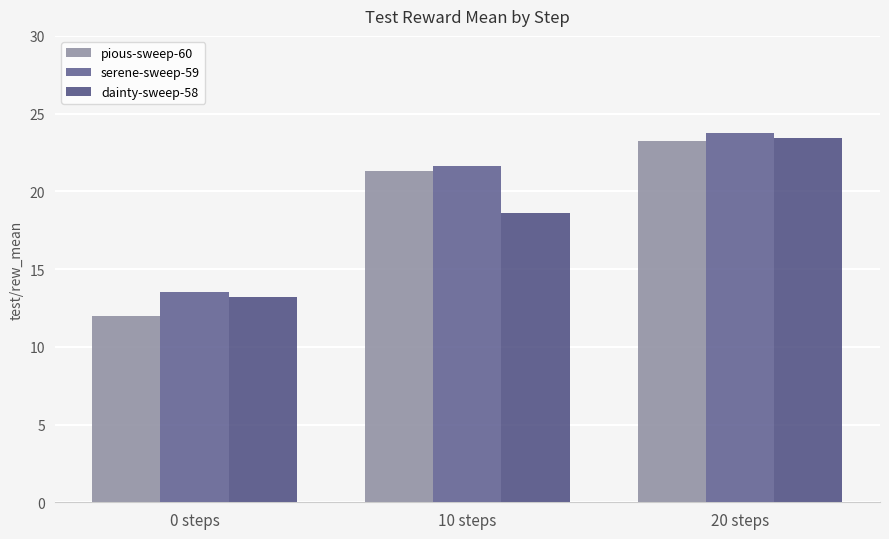

How many bars are there in total?

9